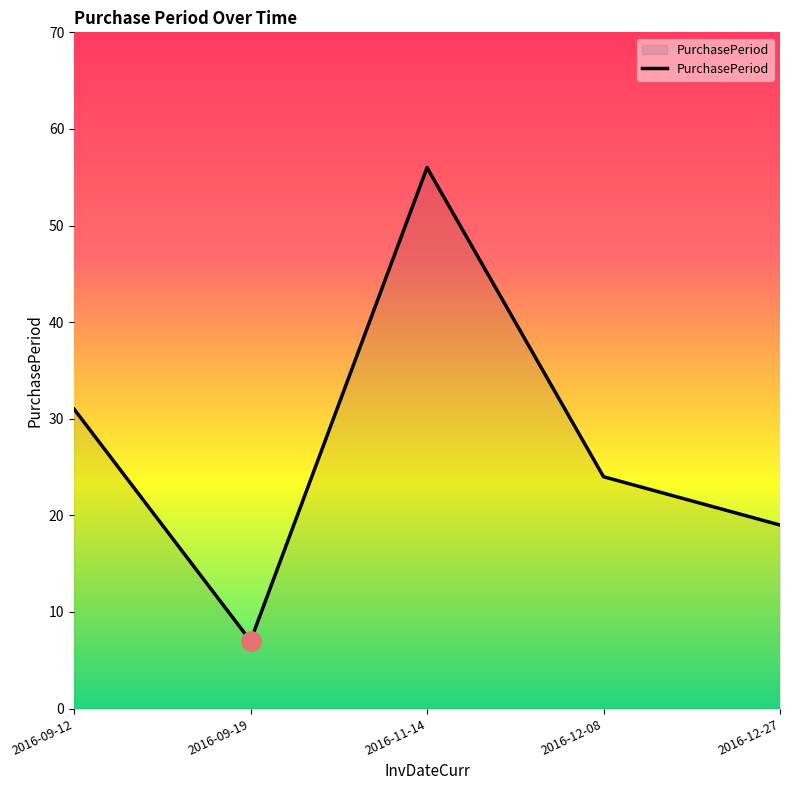

The chart shows a value of 27 at 2016-12-27. True or false?

False